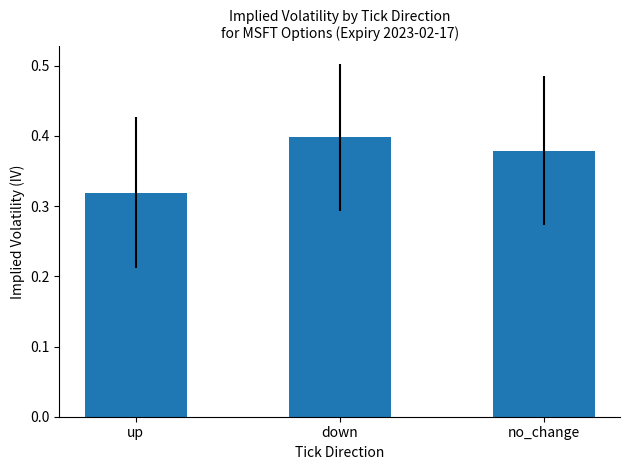

Are the bars horizontal?

No